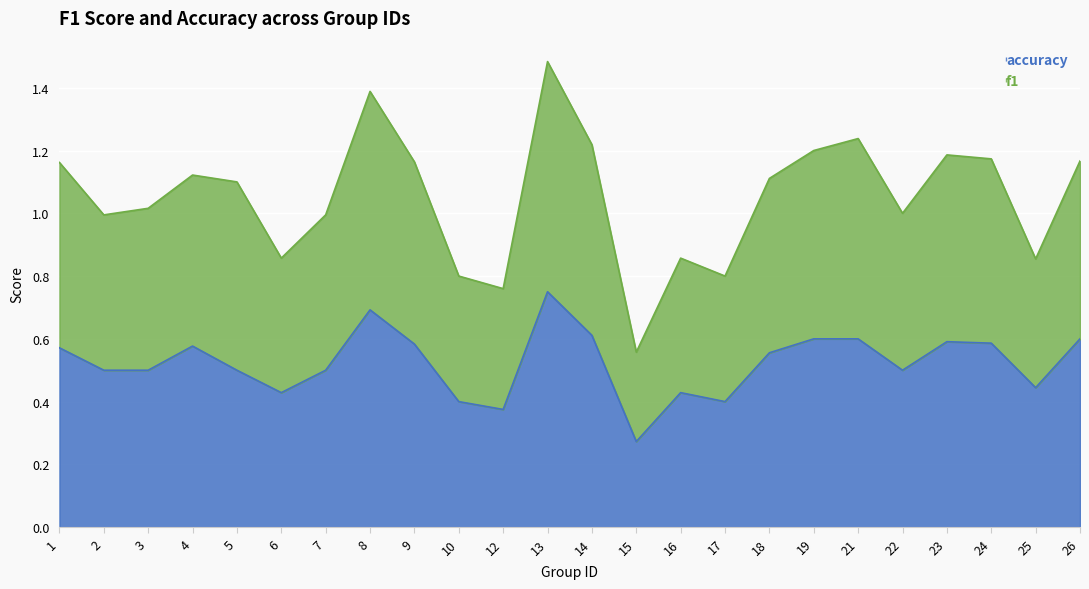

True or false: f1 has a value of 1.2 at 21.

True